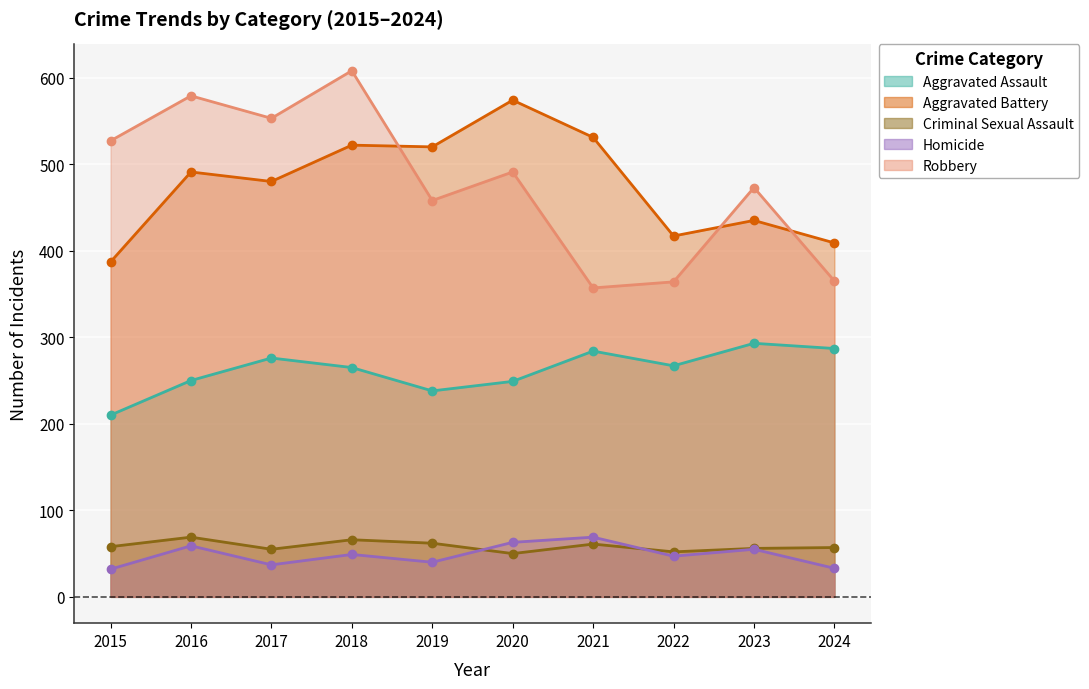

Rank the series by their maximum value, from highest to lowest.

Robbery, Aggravated Battery, Aggravated Assault, Criminal Sexual Assault, Homicide